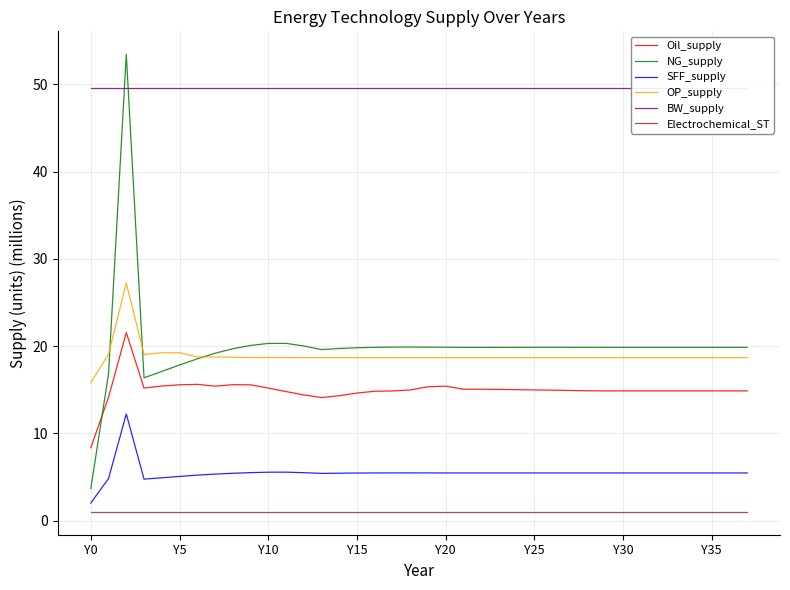

True or false: OP_supply and Oil_supply intersect in this chart.

False